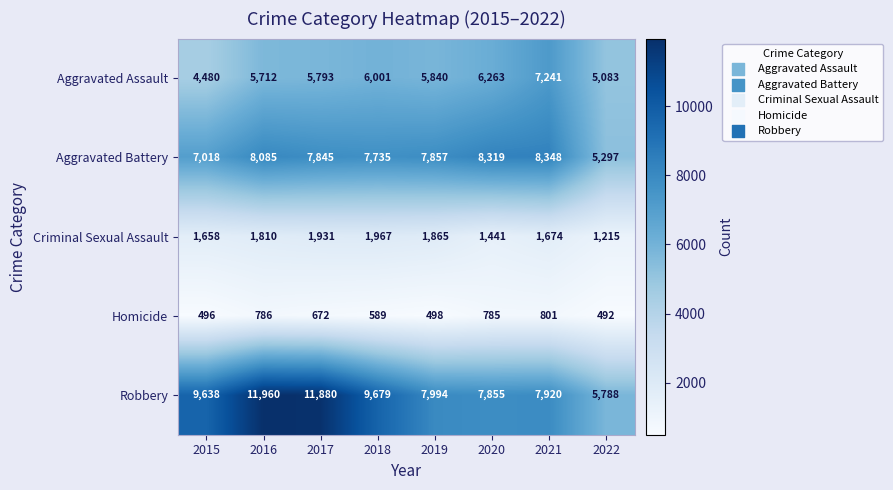

Is it true that Criminal Sexual Assault equals 557 at 2022?

False